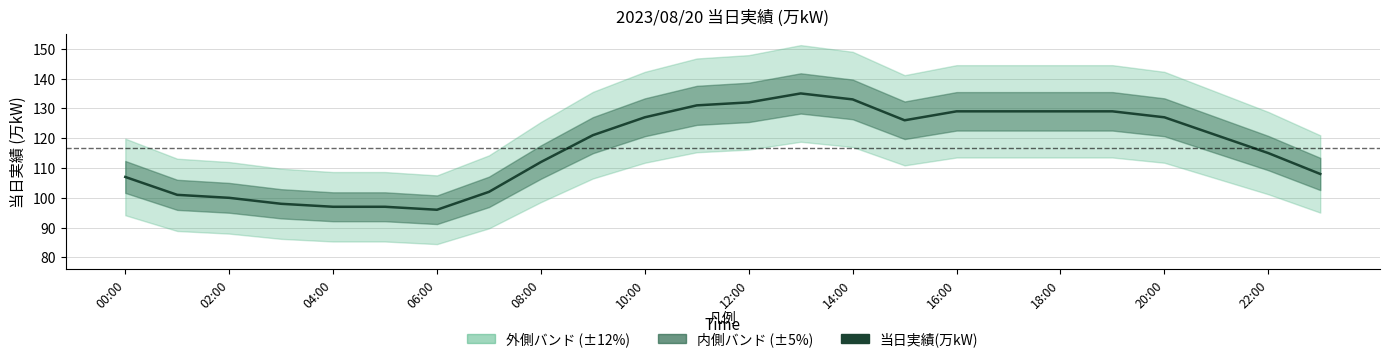

What is the greatest value displayed?

135